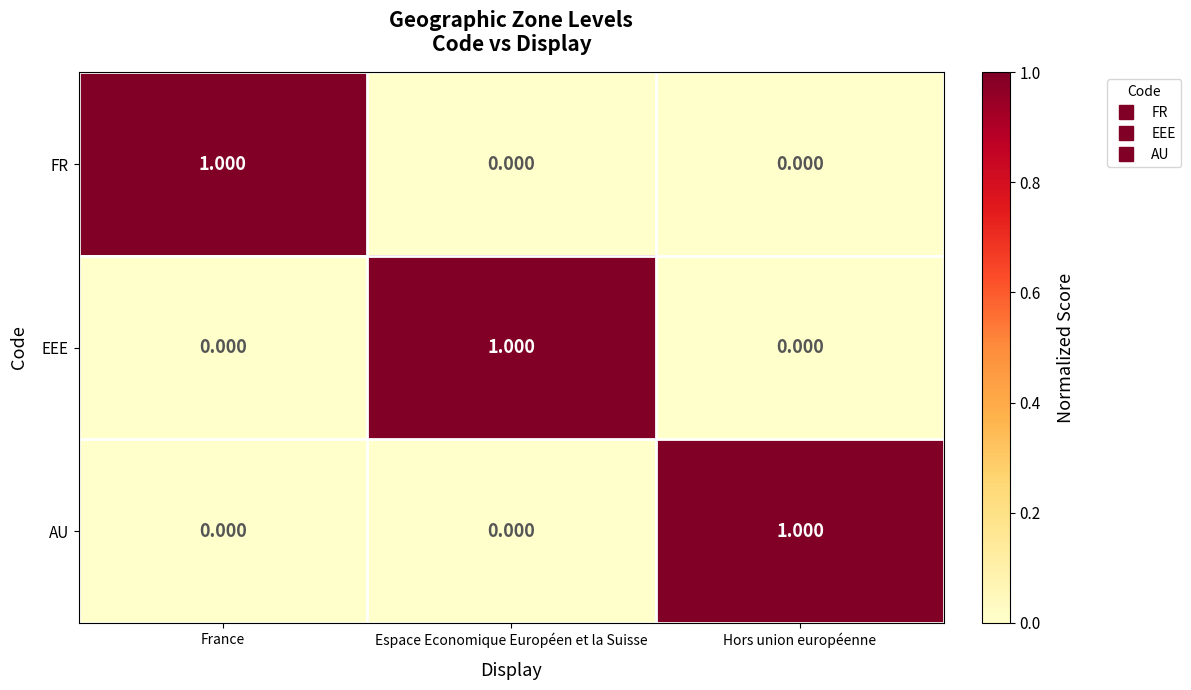

At which label does FR reach its peak?

France